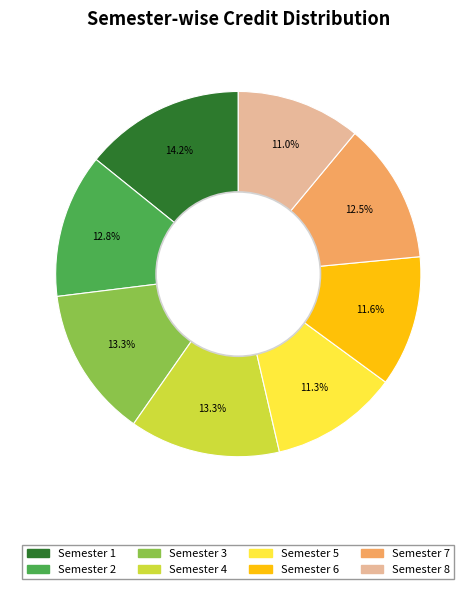

Approximately how many times larger is the value at Semester 4 compared to Semester 5?

1.2